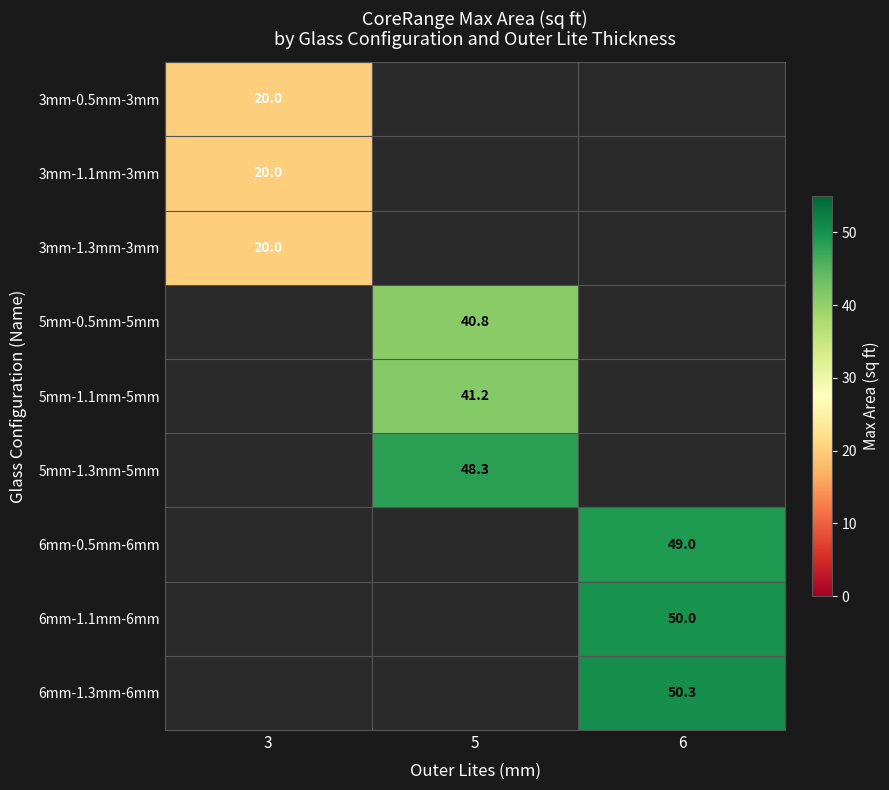

How many values in the 5mm-1.3mm-5mm series exceed 48?

1